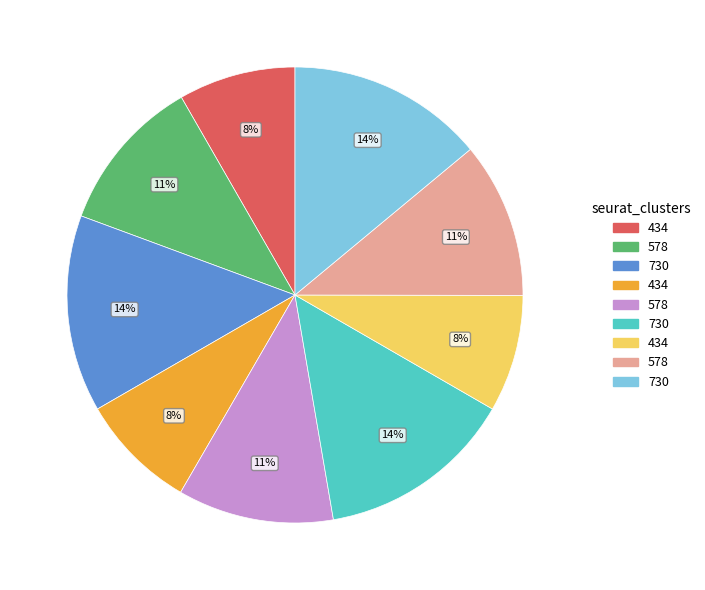

To the nearest percent, what is the difference between the largest and smallest slice percentages?

6%